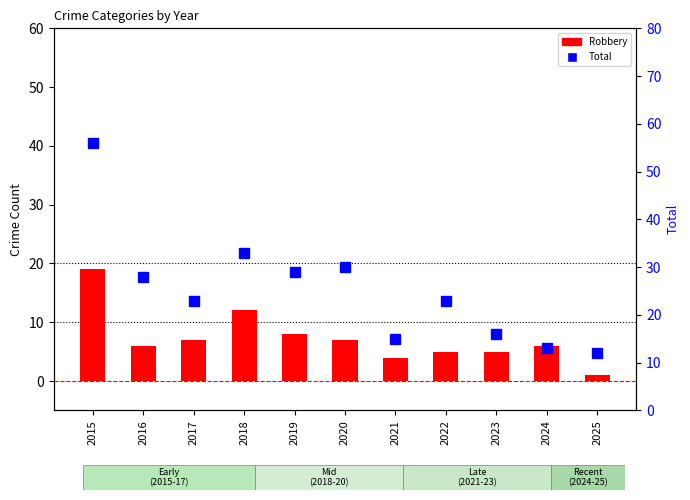

What is the sum of the Total values at 2018 and 2021?

48